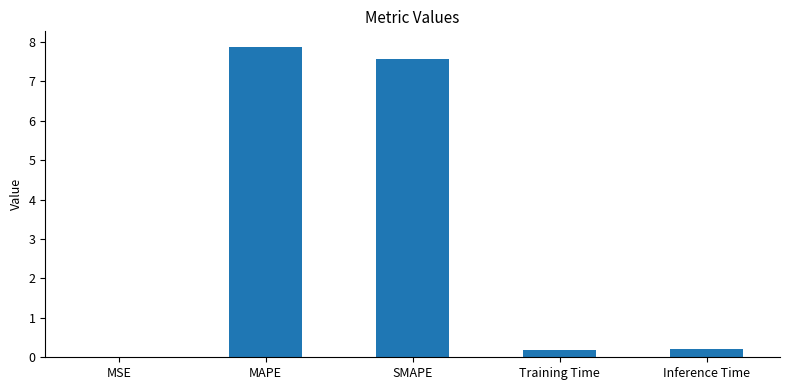

Between Training Time and MAPE, which is larger?

MAPE